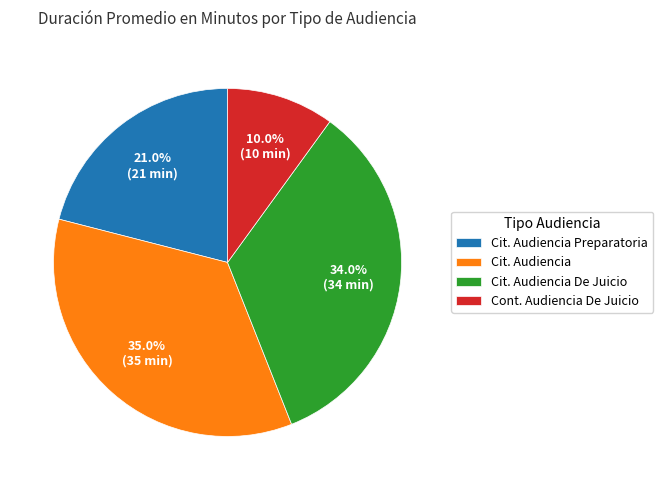

Which slice is the smallest?

Cont. Audiencia De Juicio